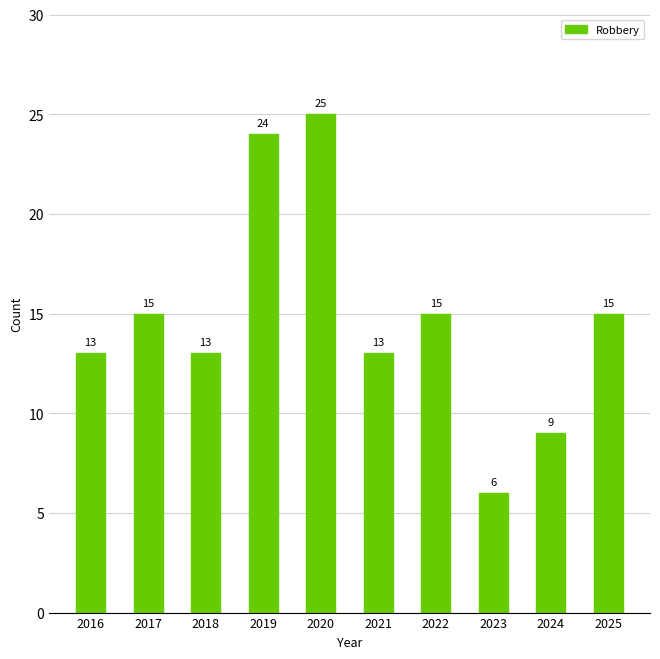

Reading left to right, list all the values displayed in this chart.

2016=13	2017=15	2018=13	2019=24	2020=25	2021=13	2022=15	2023=6	2024=9	2025=15